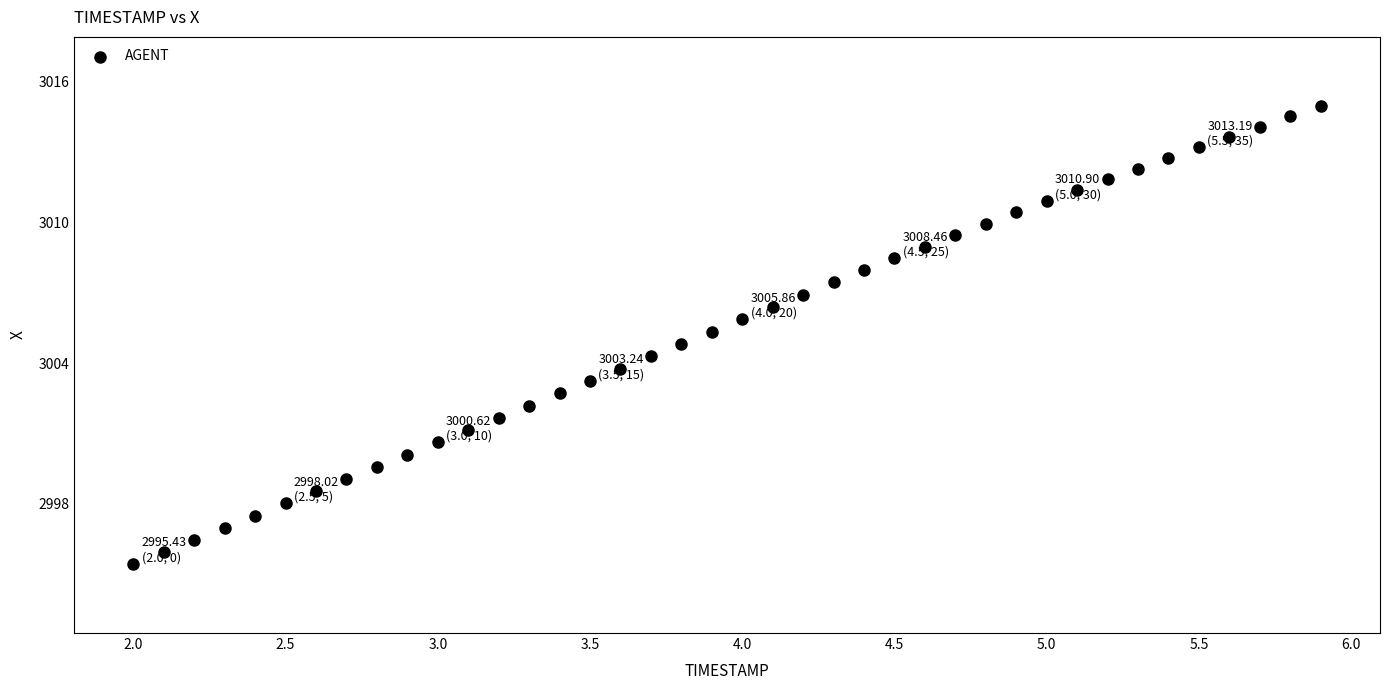

What is the range of Y values (max minus min)?

19.5